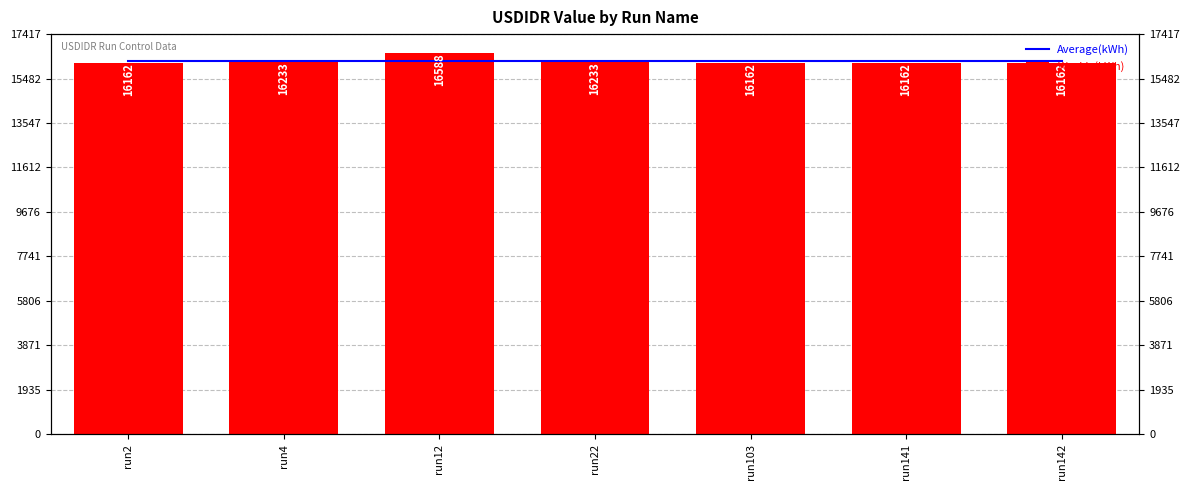

True or false: Average(kWh) has a value of 22670.5 at run142.

False